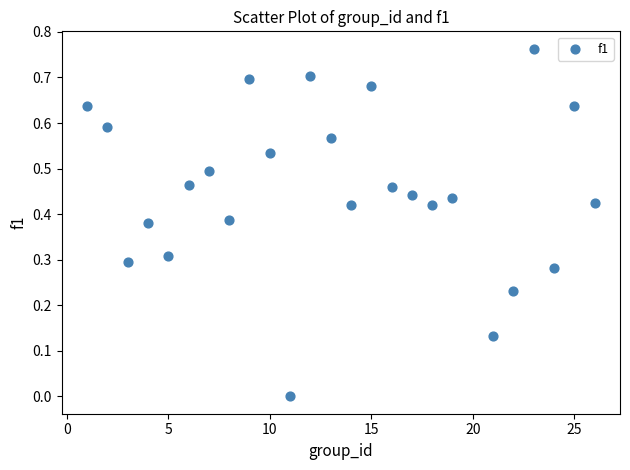

What is the range of X values (max minus min)?

25.0